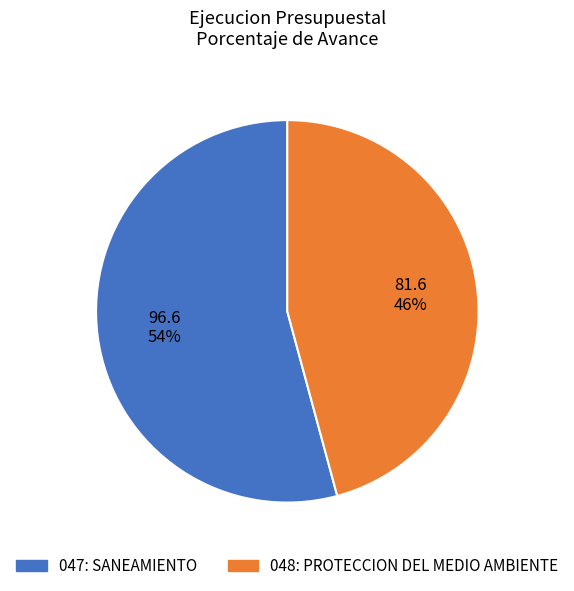

Does 048: PROTECCION DEL MEDIO AMBIENTE represent more than half of the total?

No